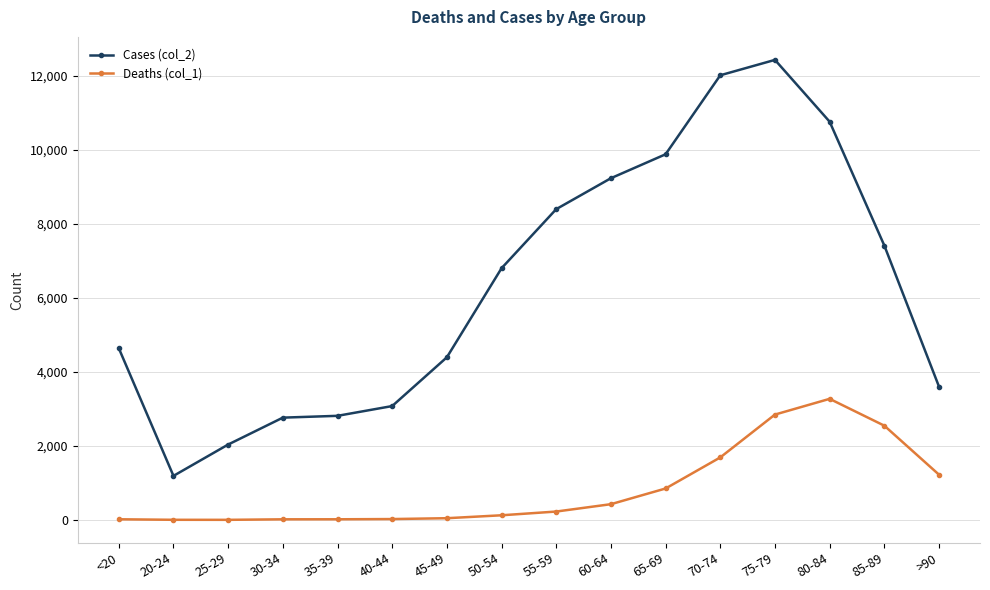

Where is Deaths (col_1) nearest to the value 1638?

70-74